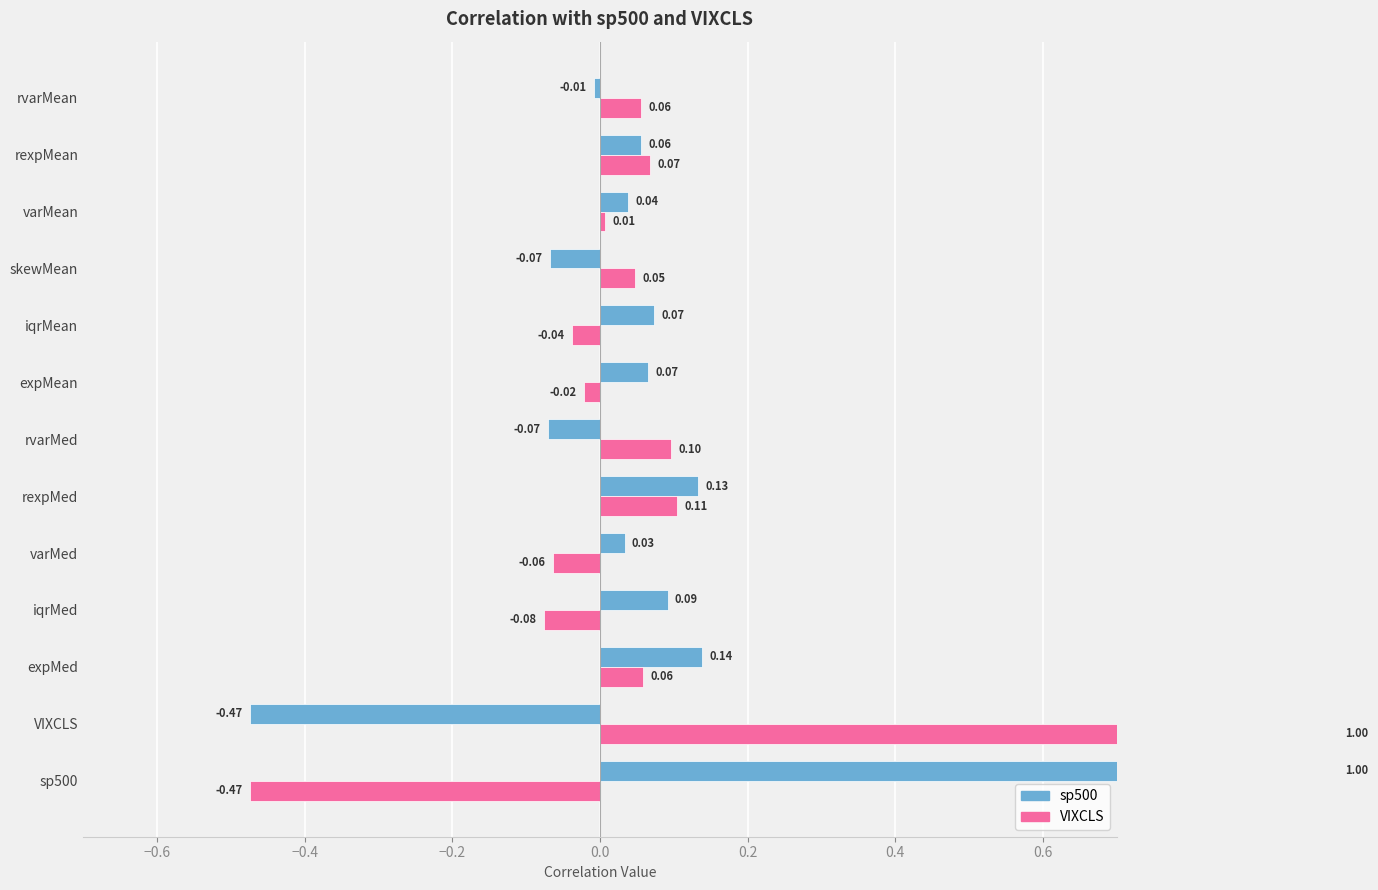

What is the difference between the maximum and minimum values in the VIXCLS series?

1.5